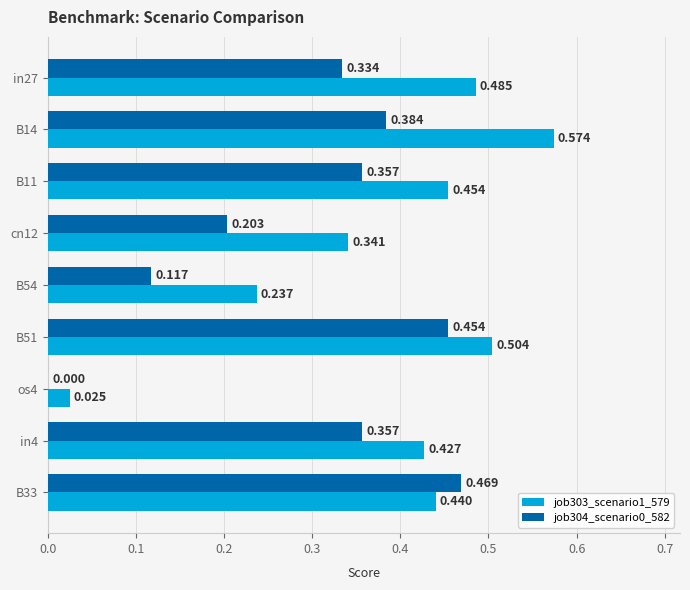

Which series has the largest total across all categories?

job303_scenario1_579